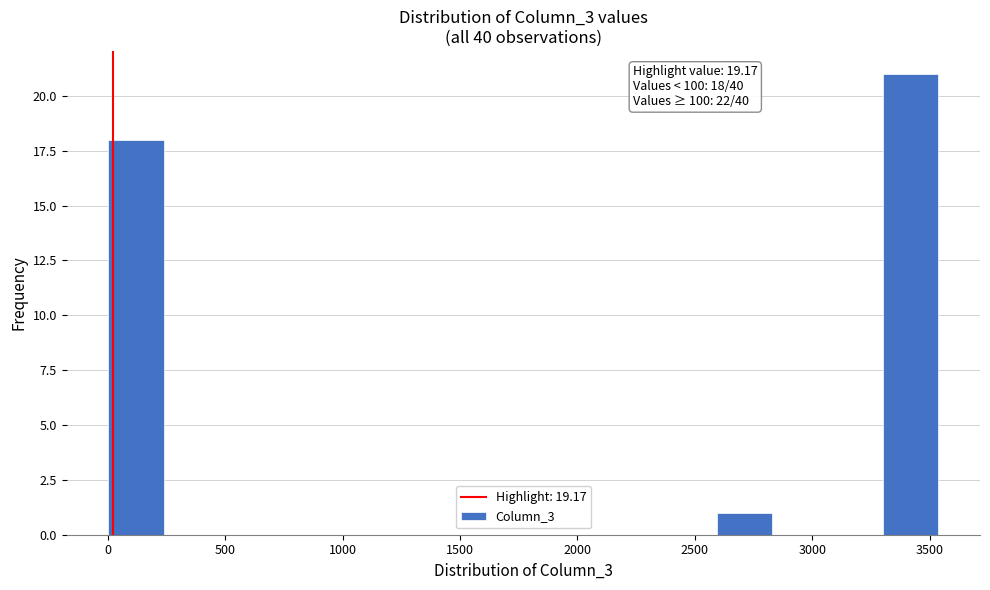

Over which range of the x-axis is the bar tallest?

3300 to 3550